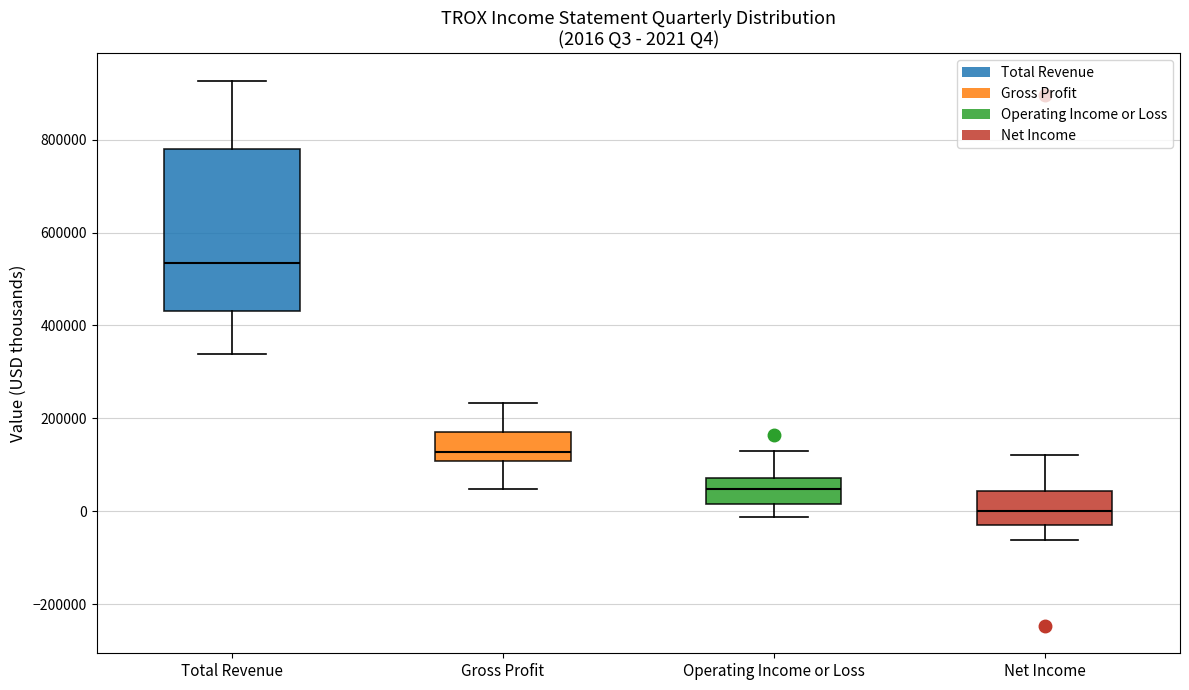

Comparing the boxes themselves (not the whiskers), which one is the tallest?

Total Revenue